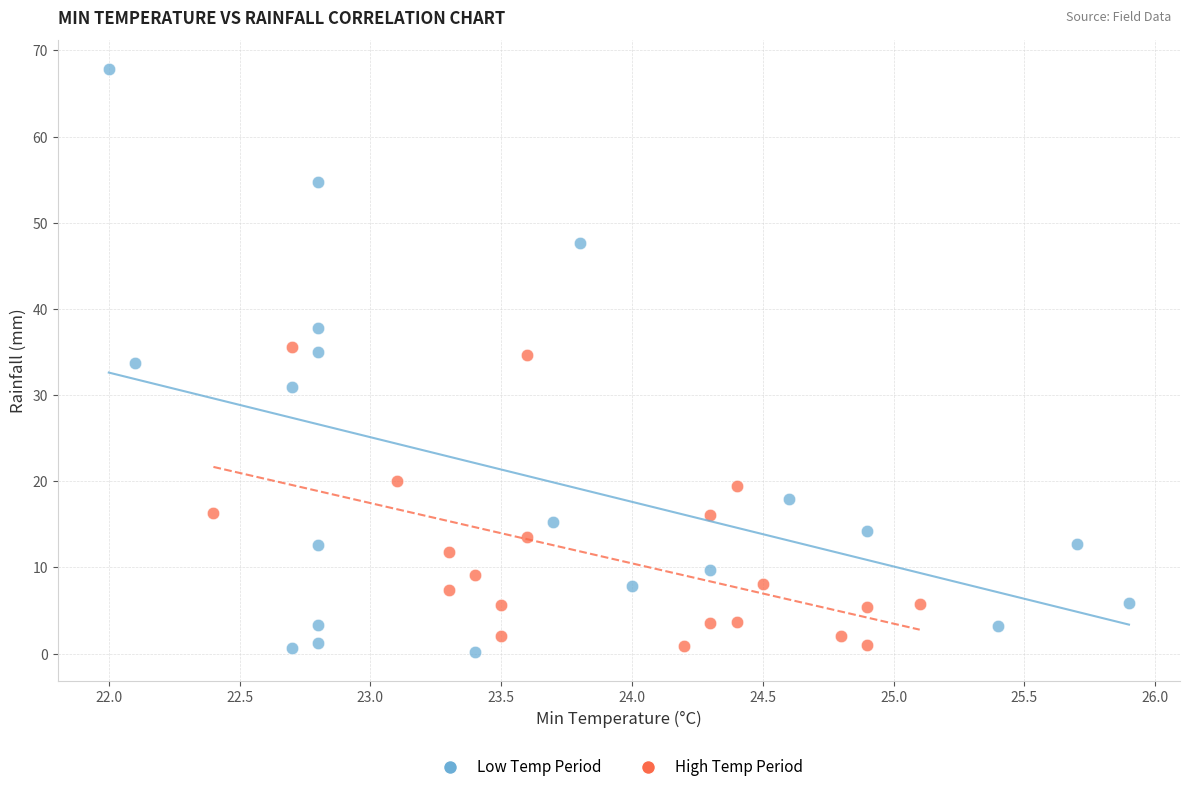

Which series reaches the minimum Y coordinate?

Low Temp Period